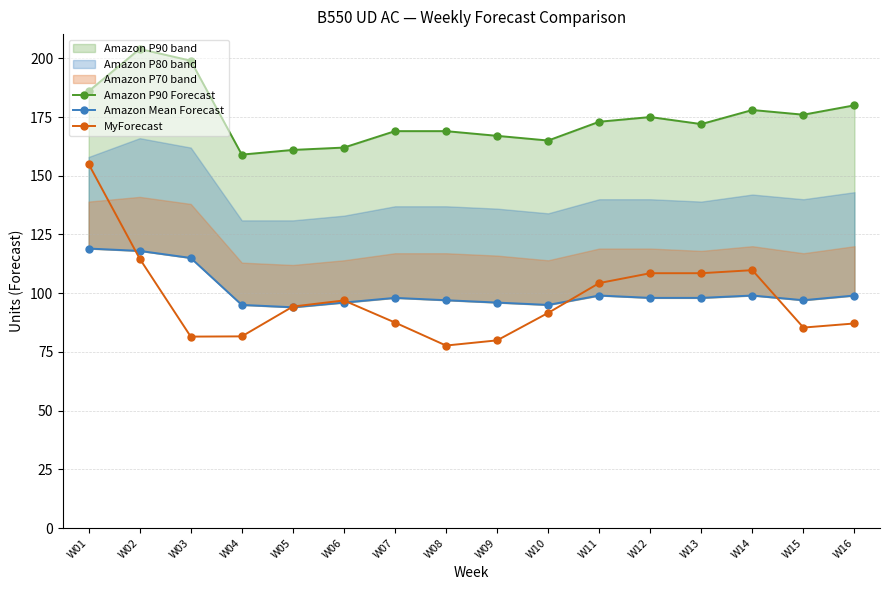

True or false: Amazon Mean Forecast and Amazon P90 Forecast cross at least once.

False